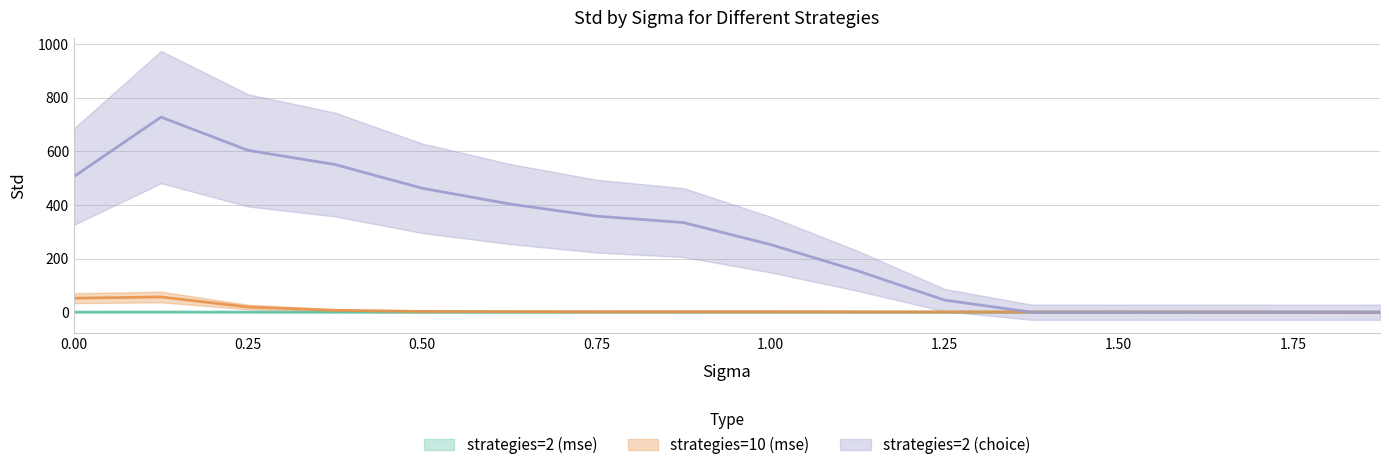

True or false: strategies=2 (mse) has more than 0 points higher than both neighbors.

True